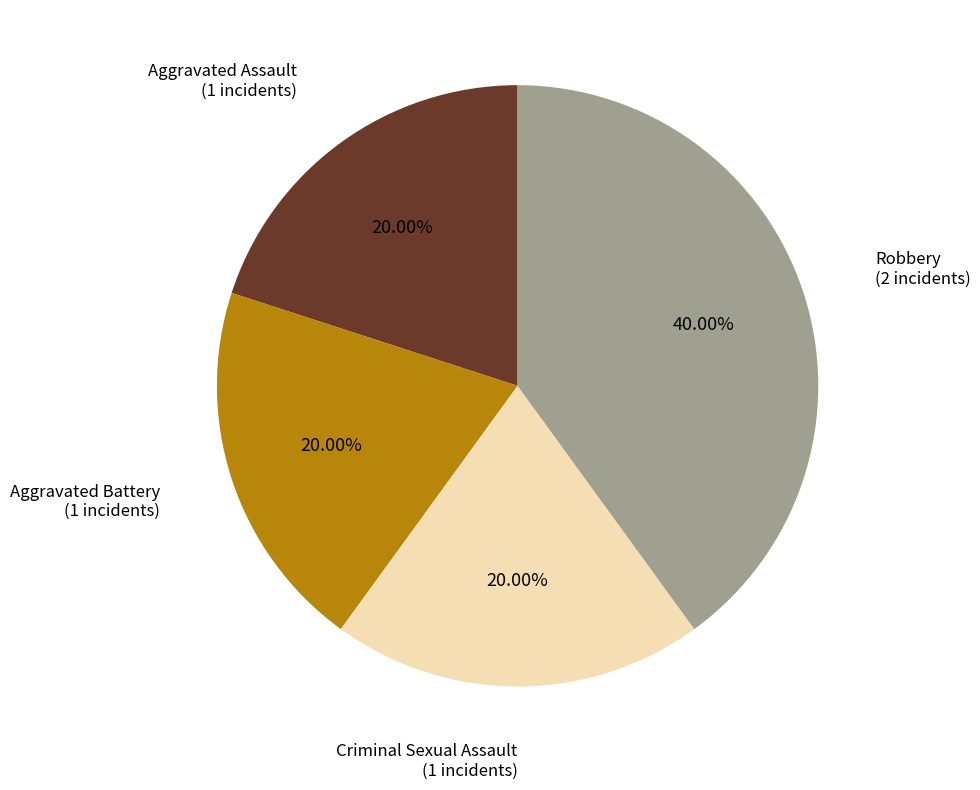

Does any single category account for the majority?

No